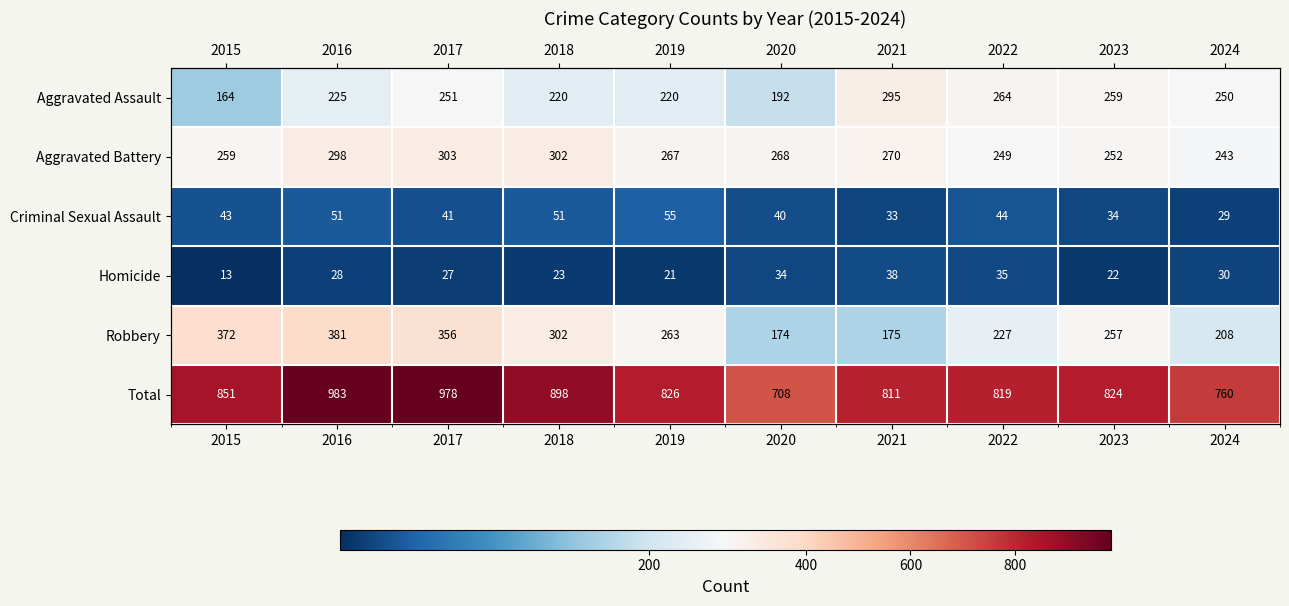

The value of Criminal Sexual Assault at 2015 is 12. True or false?

False